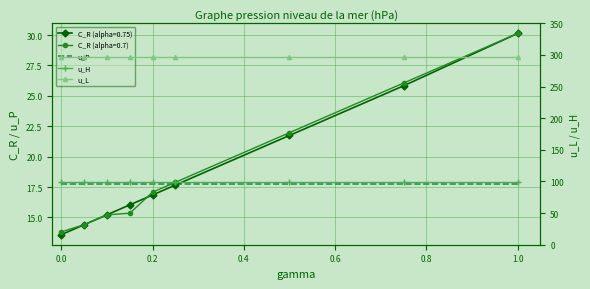

True or false: u_H and u_L cross at least once.

False